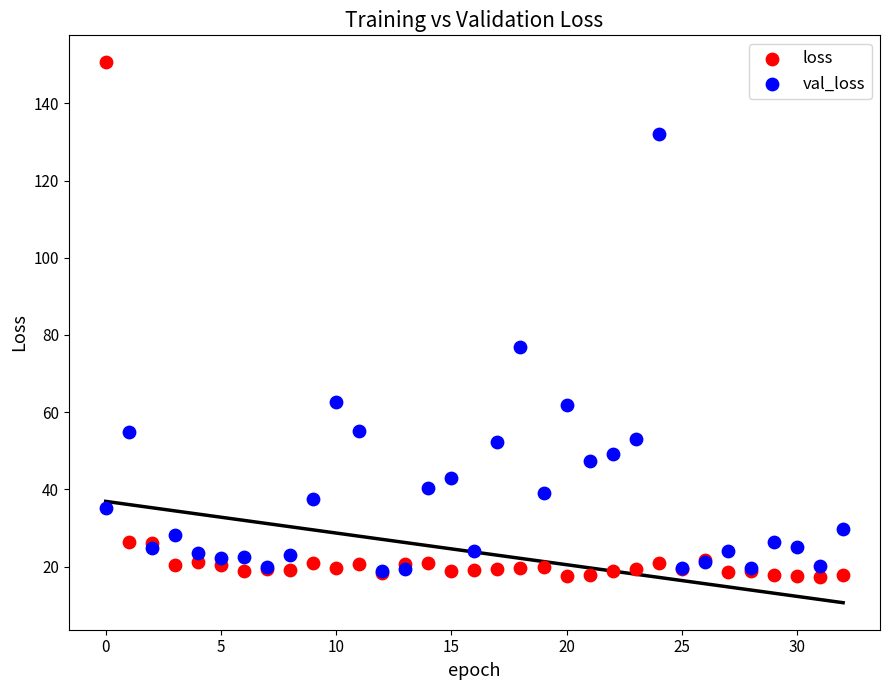

Which series contains the lowest Y value?

loss